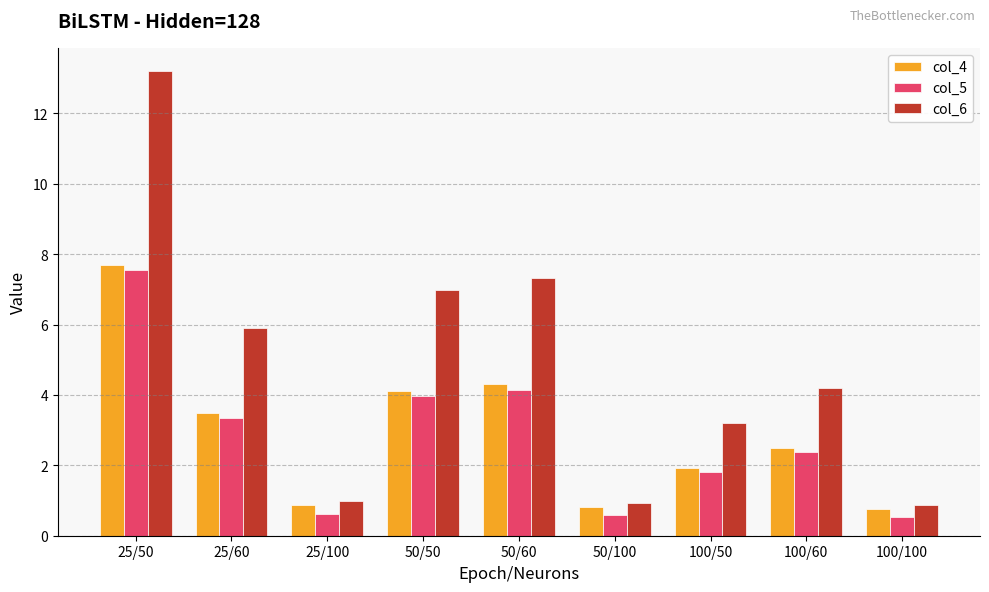

What is the difference between the col_6 values at 25/50 and 100/50?

10.0